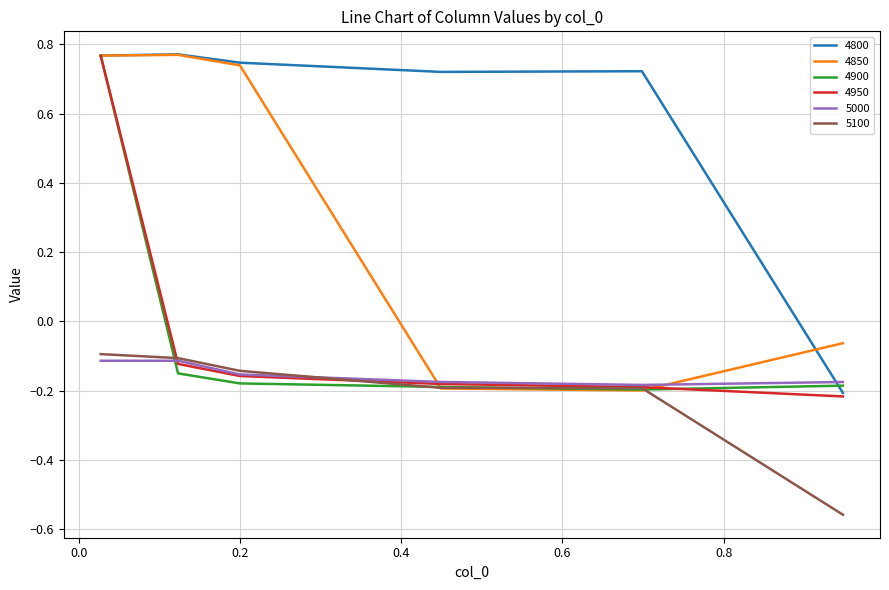

Which series has the largest total across all categories?

4800